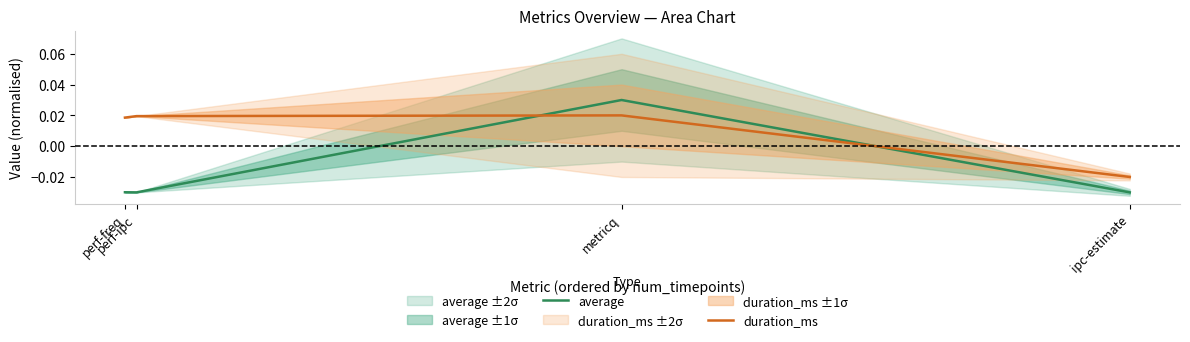

How many values in duration_ms are below zero?

1